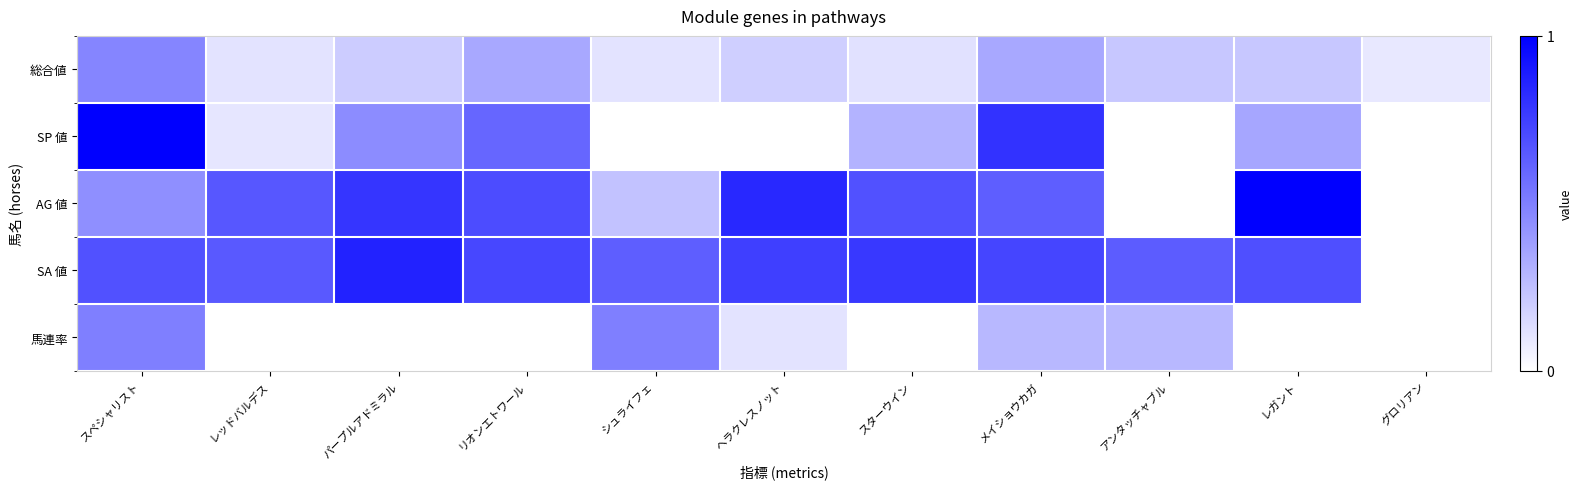

What is the difference between the highest and lowest values at スターウイン?

0.8